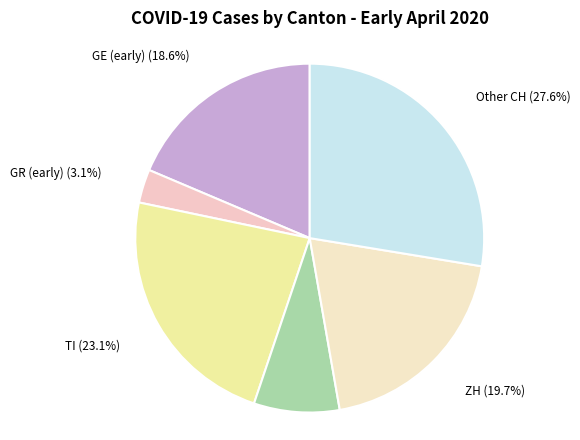

Rank the categories by value from highest to lowest.

Other CH, TI, ZH, GE (early), VD, GR (early)